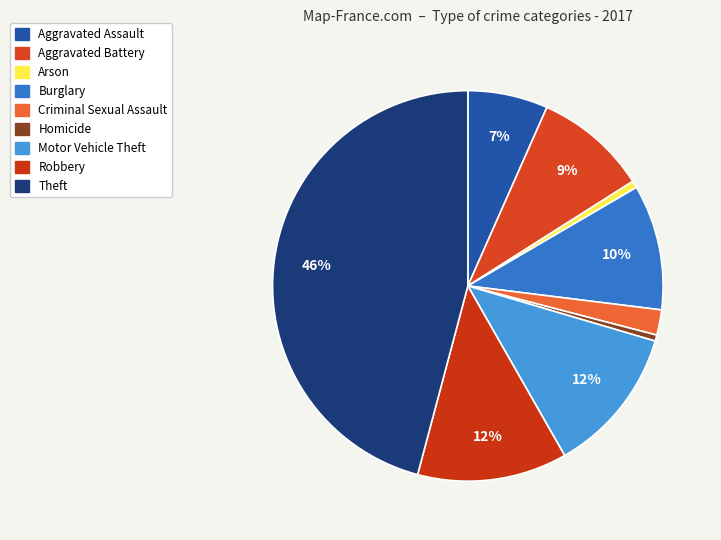

What percentage is the Aggravated Assault slice, to the nearest percent?

7%